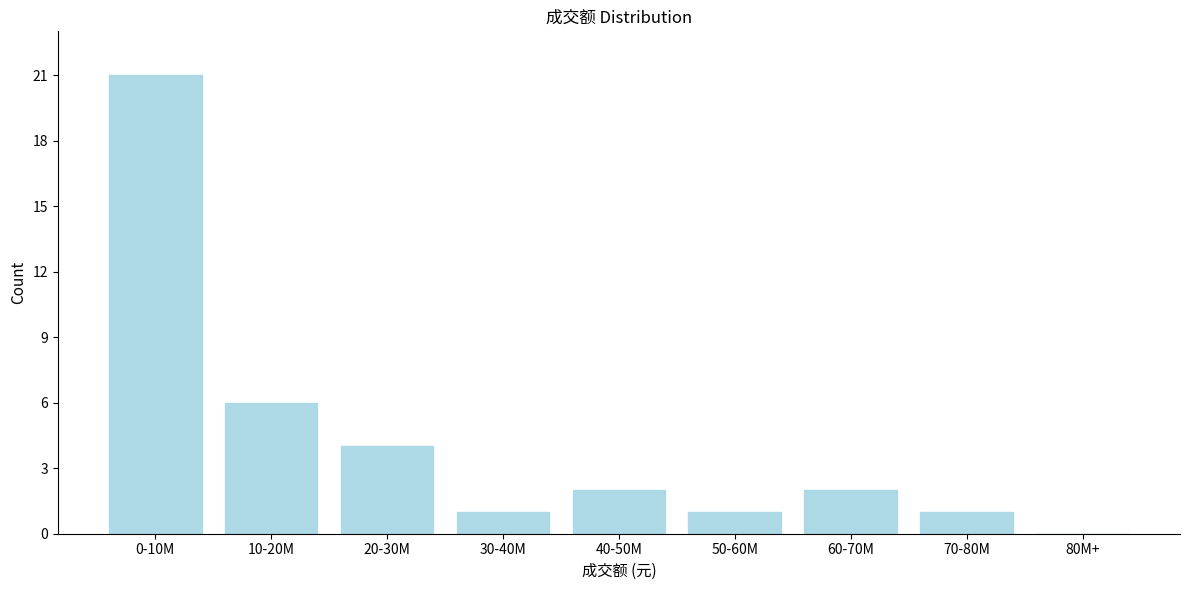

Reading left to right, what are all the values shown in this chart?

0-10M=21	10-20M=6	20-30M=4	30-40M=1	40-50M=2	50-60M=1	60-70M=2	70-80M=1	80M+=0